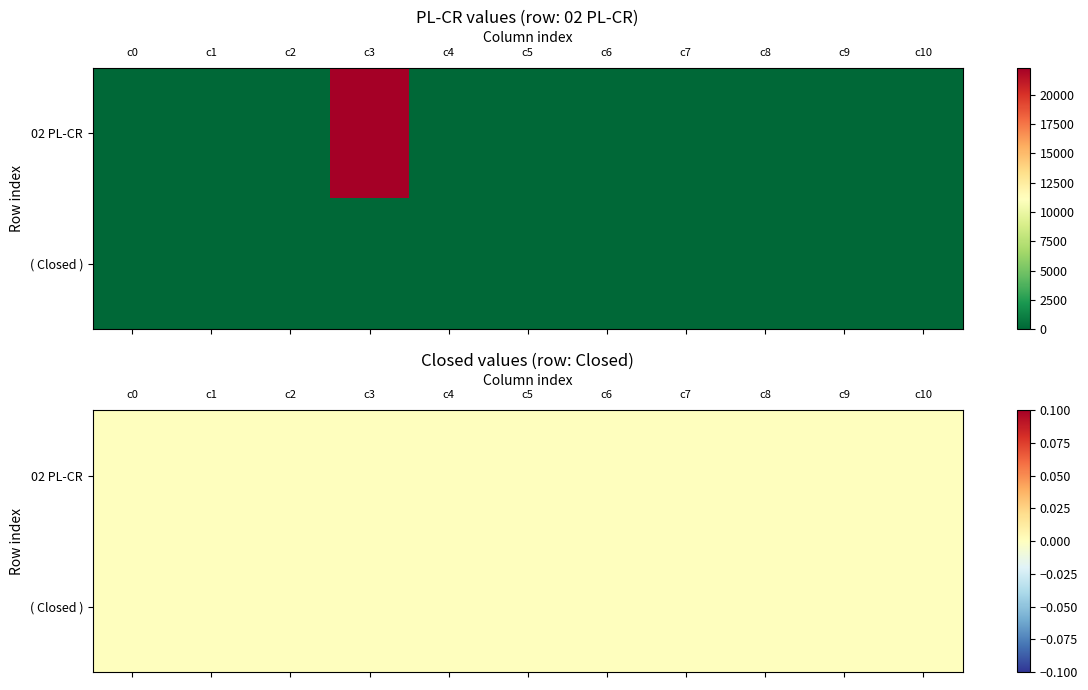

Is it true that the value at 18 is 0.0?

True